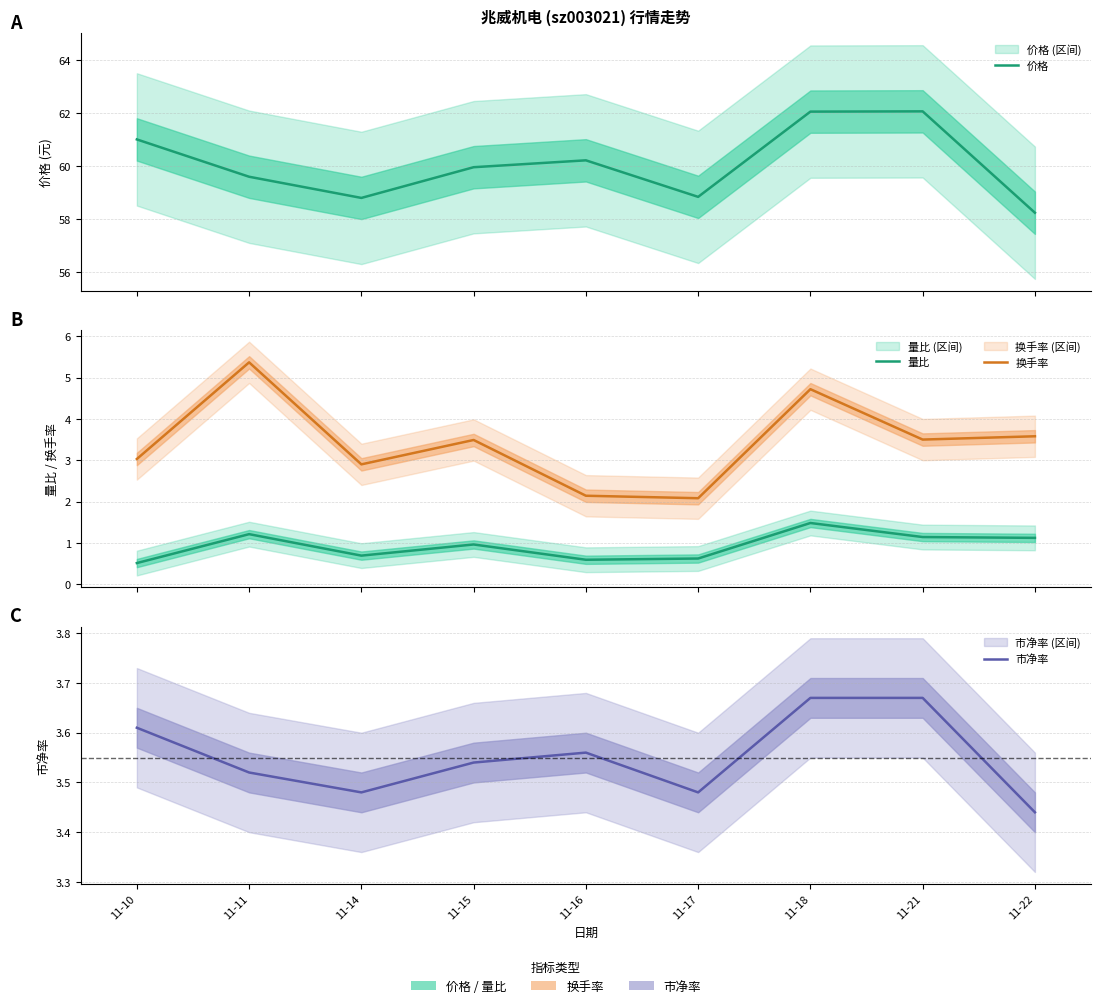

How many values in the 换手率 series are below 3?

3